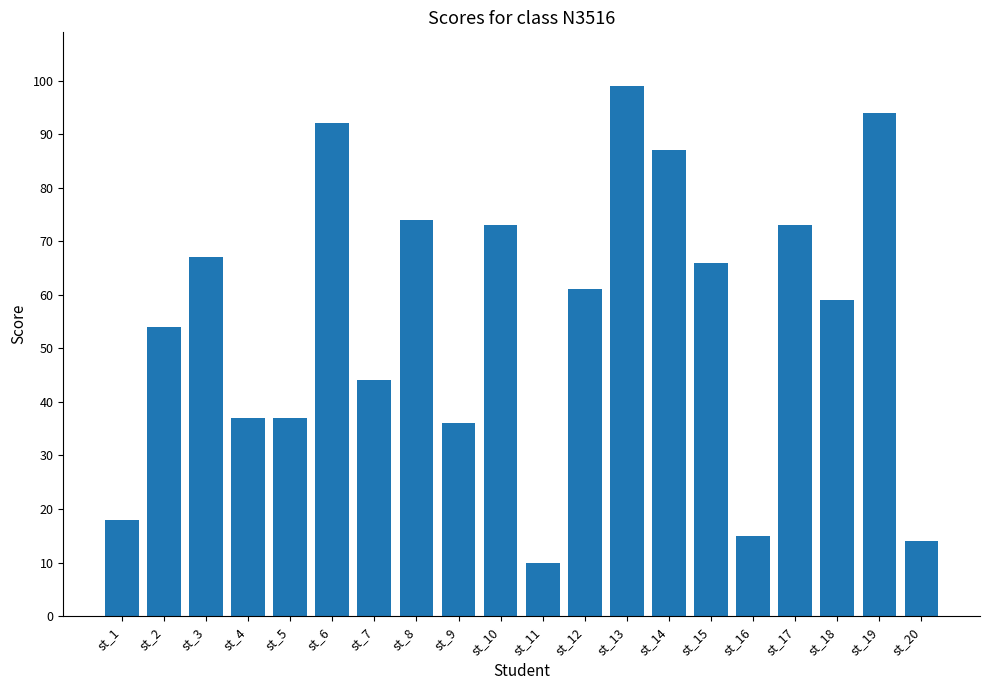

Reading left to right, what are all the values shown in this chart?

st_1=18	st_2=54	st_3=67	st_4=37	st_5=37	st_6=92	st_7=44	st_8=74	st_9=36	st_10=73	st_11=10	st_12=61	st_13=99	st_14=87	st_15=66	st_16=15	st_17=73	st_18=59	st_19=94	st_20=14